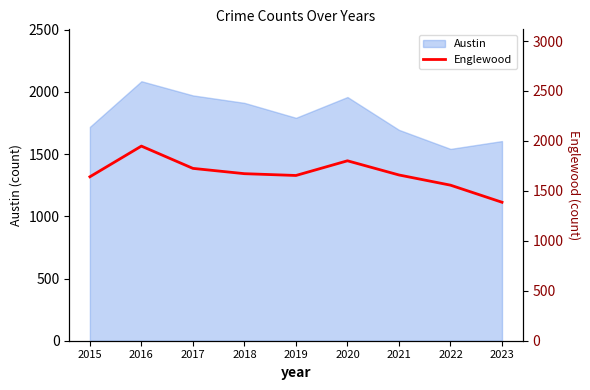

True or false: Austin has a value of 1959 at 2020.

True